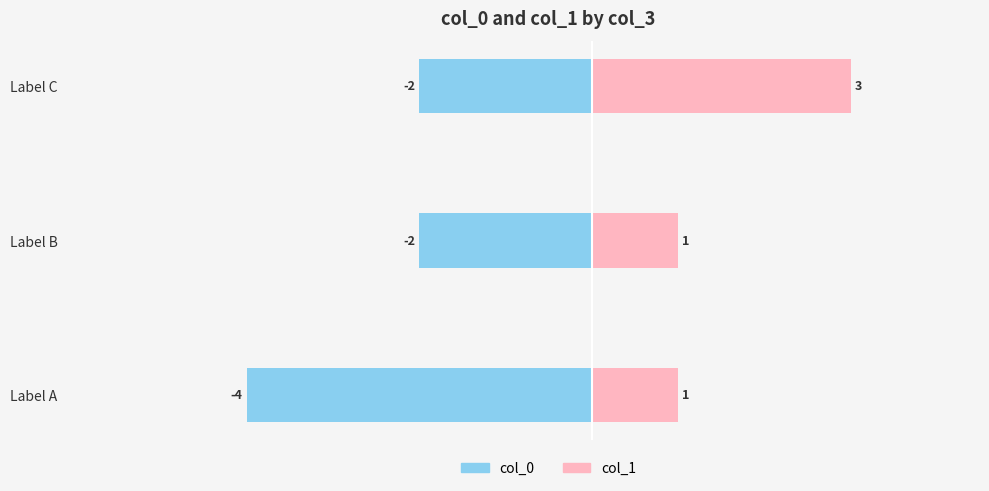

What is the value of the col_0 bar at the 3rd from the left?

-2